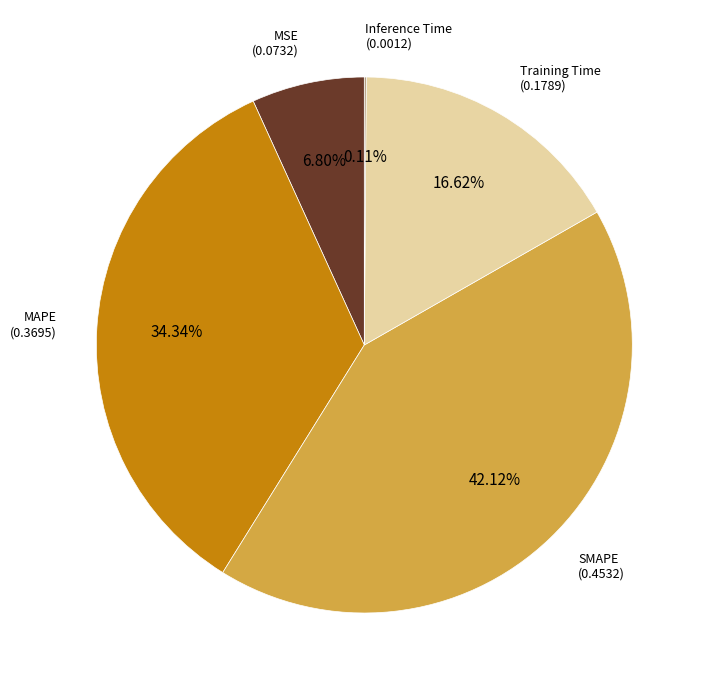

Is there any slice that represents more than half of the pie?

No